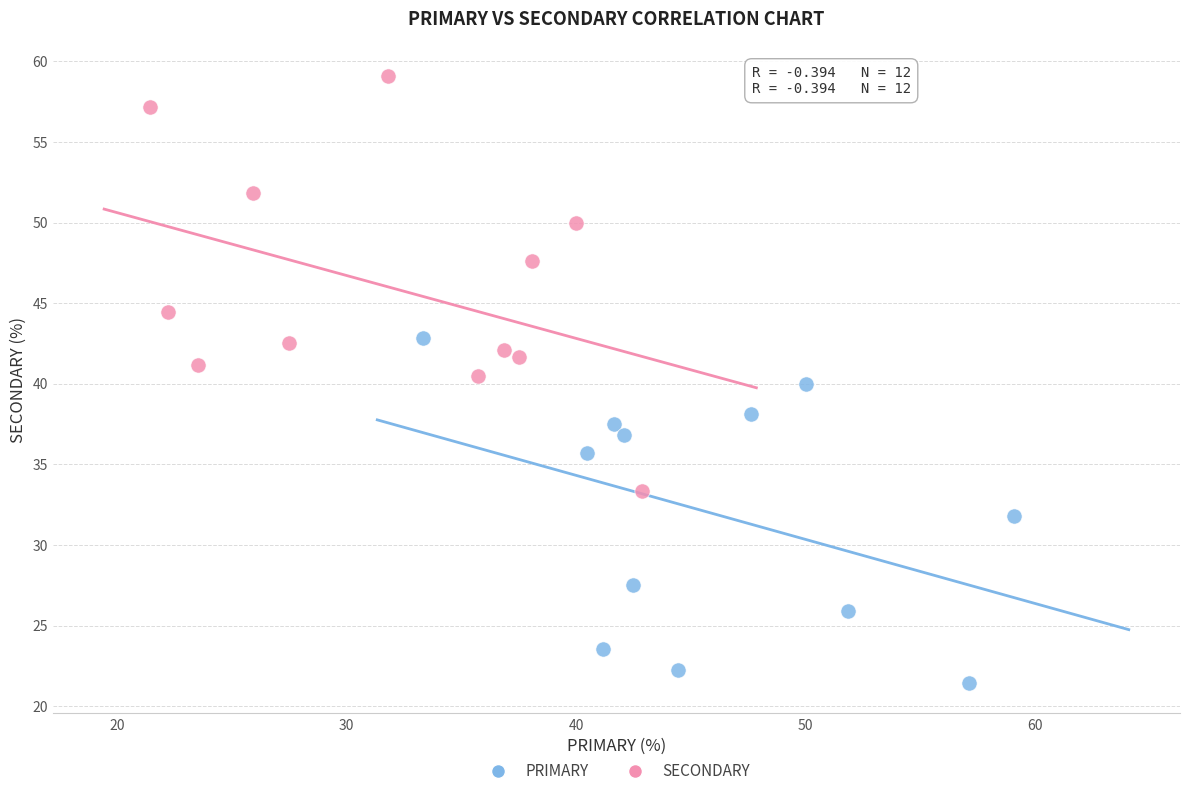

What are all the series names shown in the legend?

PRIMARY, SECONDARY